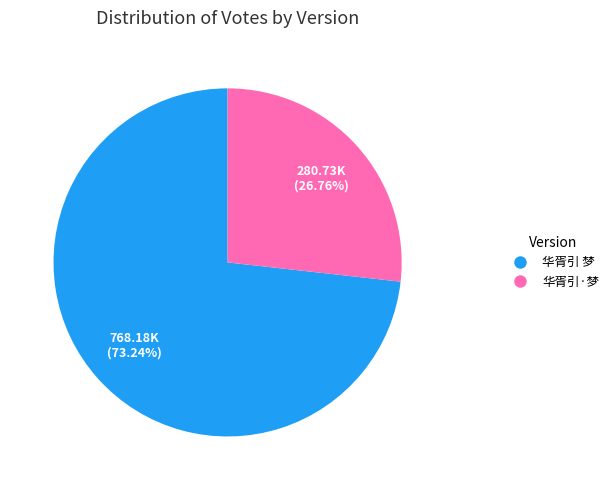

Which category has the biggest portion of the pie?

华胥引 梦